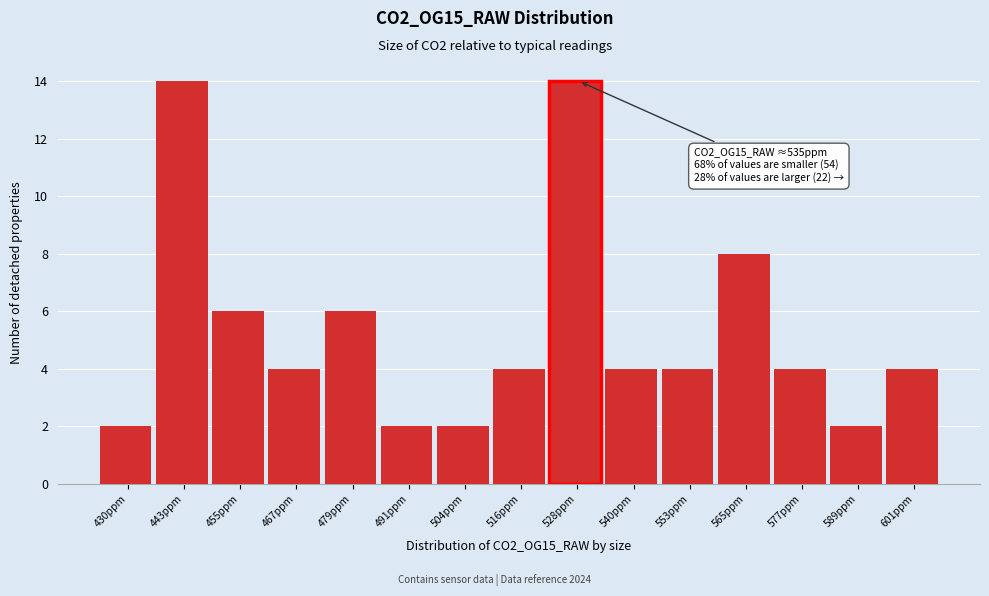

Reading left to right, transcribe all the data shown in this chart.

2	14	6	4	6	2	2	4	14	4	4	8	4	2	4